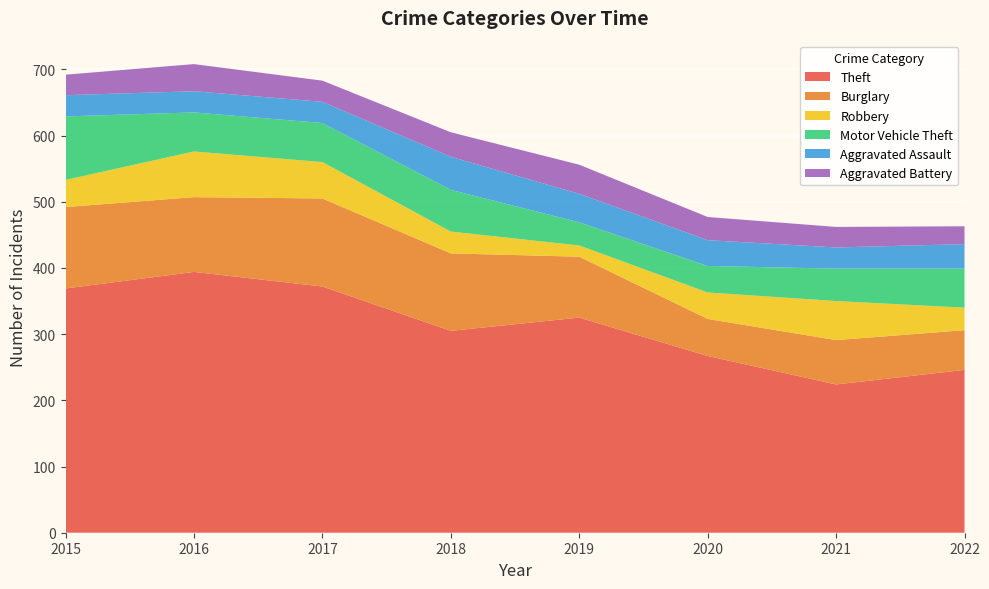

Reading left to right, transcribe all the data shown in this chart.

Theft: 2015=369	2016=394	2017=372	2018=305	2019=325	2020=267	2021=224	2022=246
Burglary: 2015=123	2016=113	2017=133	2018=117	2019=92	2020=56	2021=67	2022=60
Robbery: 2015=41	2016=69	2017=55	2018=33	2019=17	2020=40	2021=59	2022=34
Motor Vehicle Theft: 2015=96	2016=59	2017=59	2018=63	2019=35	2020=40	2021=49	2022=59
Aggravated Assault: 2015=32	2016=32	2017=32	2018=50	2019=43	2020=39	2021=32	2022=37
Aggravated Battery: 2015=31	2016=41	2017=32	2018=37	2019=44	2020=35	2021=31	2022=27